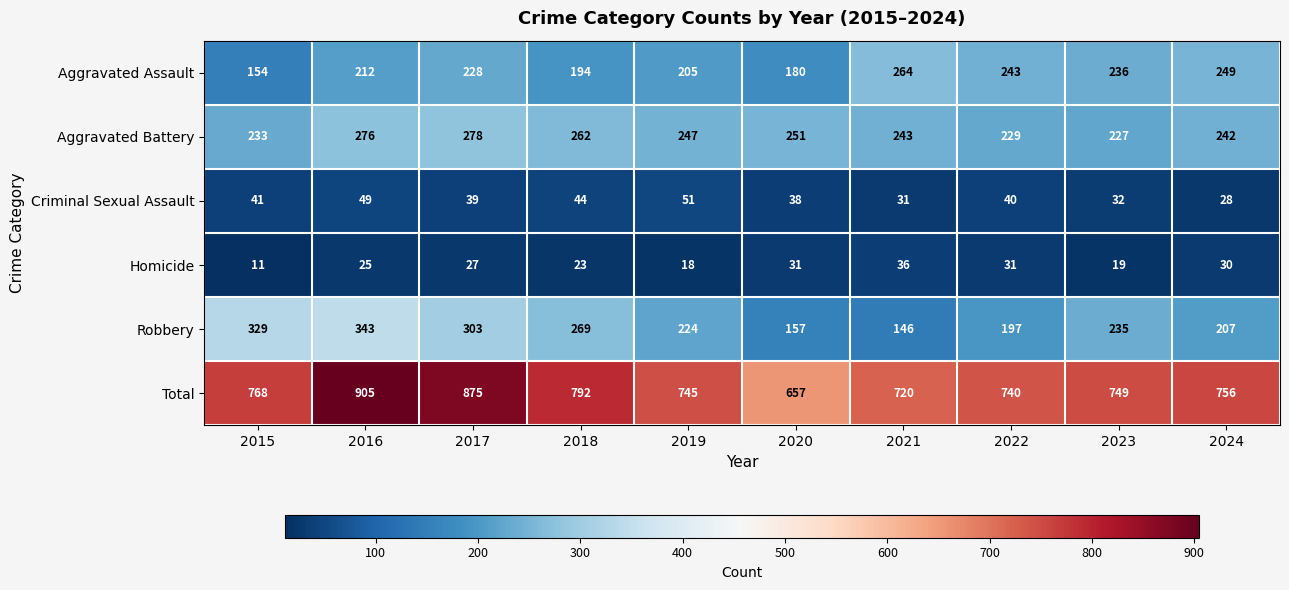

What is the difference between the Aggravated Assault values at 2020 and 2016?

32